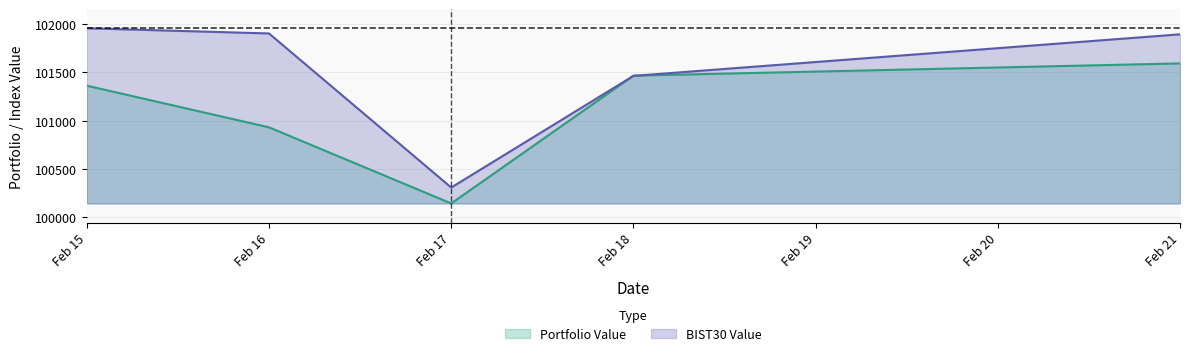

What is the difference between the maximum and minimum values in the BIST30 Value series?

1653.1